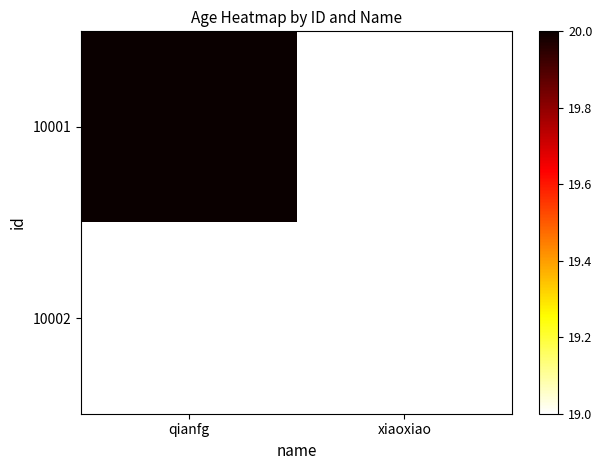

The value of 10001 at xiaoxiao is 31.6. True or false?

False